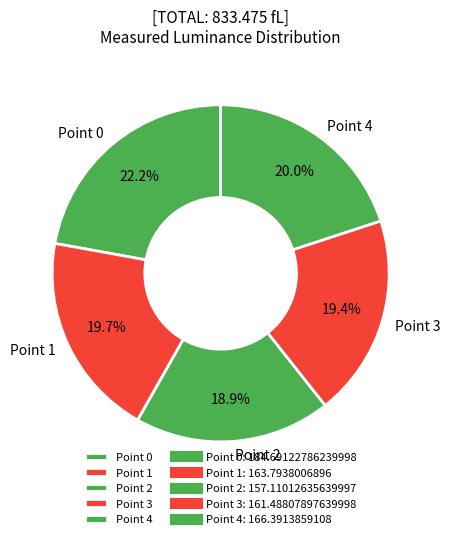

Do Point 0 and Point 1 together represent more than half of the pie?

No